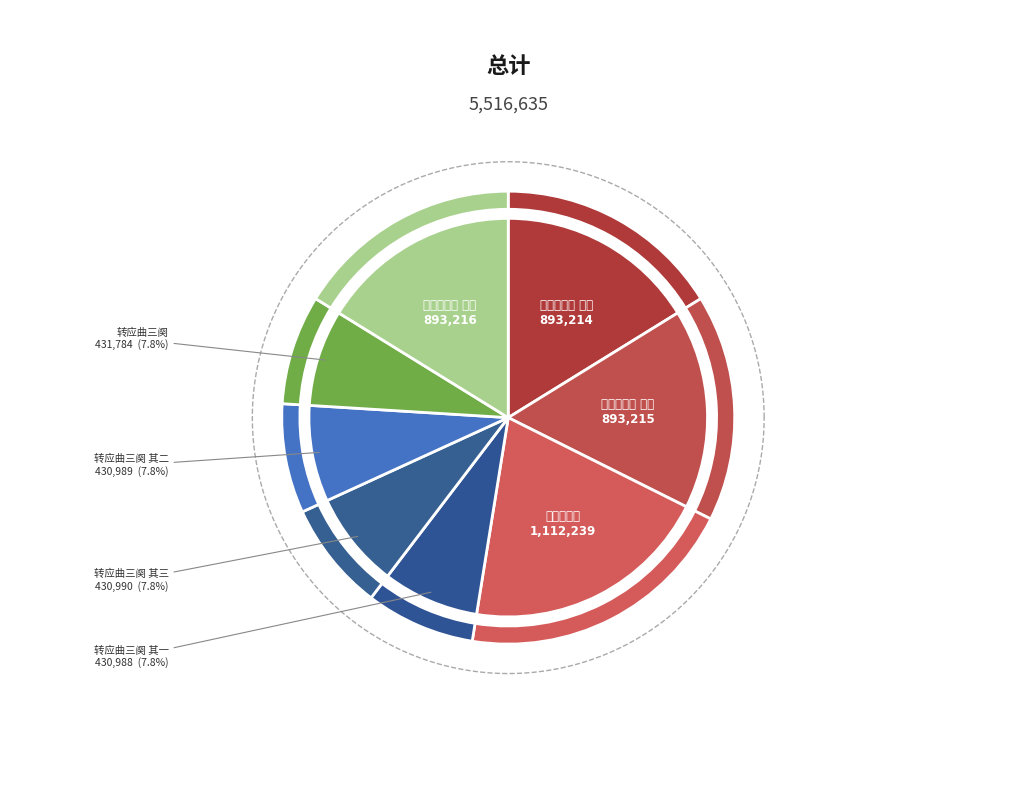

What is the total percentage of 转应曲三阕 其三 and 迎春曲三阕 其三?

24.0%